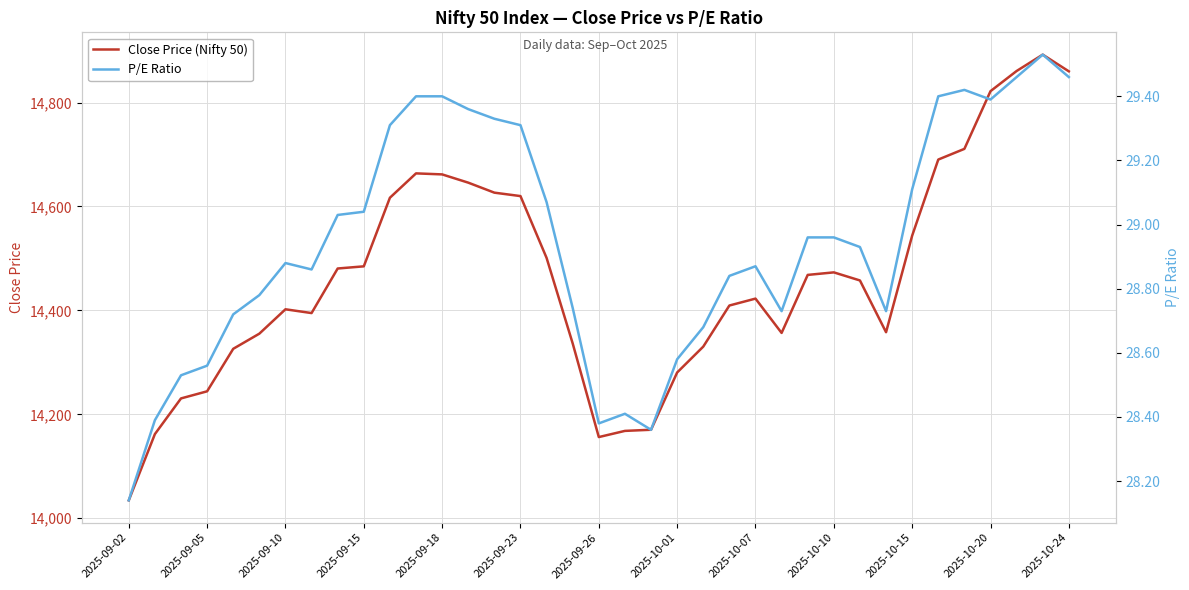

Reading left to right, list all the values displayed in this chart.

Close Price (Nifty 50): 14034.4	14161.9	14230.6	14244.3	14326.1	14355.2	14402.1	14394.8	14480.6	14484.8	14616.8	14663.7	14661.7	14645.8	14626.6	14620.0	14501.0	14336.3	14156.2	14168.1	14170.3	14280.5	14330.3	14409.4	14422.7	14356.6	14468.3	14473.1	14457.6	14358.0	14543.9	14690.3	14710.8	14821.9	14860.7	14892.2	14860.0
P/E Ratio: 28.1	28.4	28.5	28.6	28.7	28.8	28.9	28.9	29.0	29.0	29.3	29.4	29.4	29.4	29.3	29.3	29.1	28.7	28.4	28.4	28.4	28.6	28.7	28.8	28.9	28.7	29.0	29.0	28.9	28.7	29.1	29.4	29.4	29.4	29.5	29.5	29.5